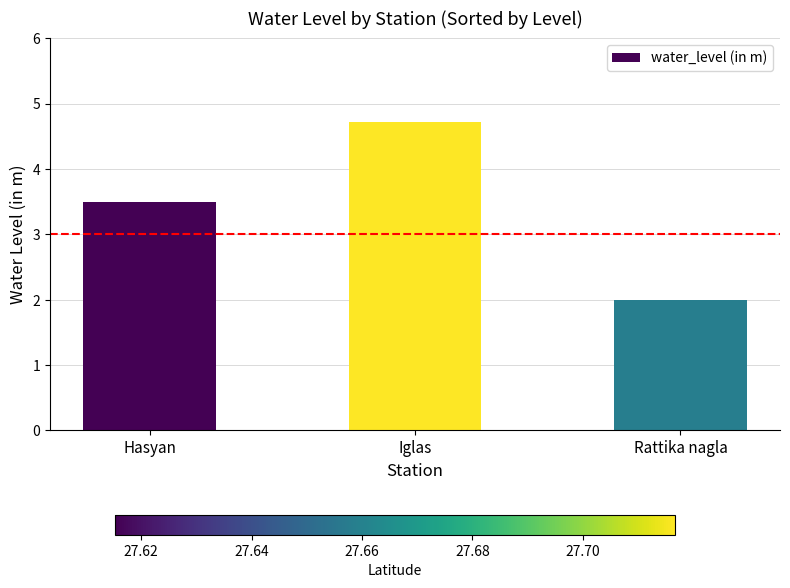

What is the difference between the maximum and second lowest values?

1.2